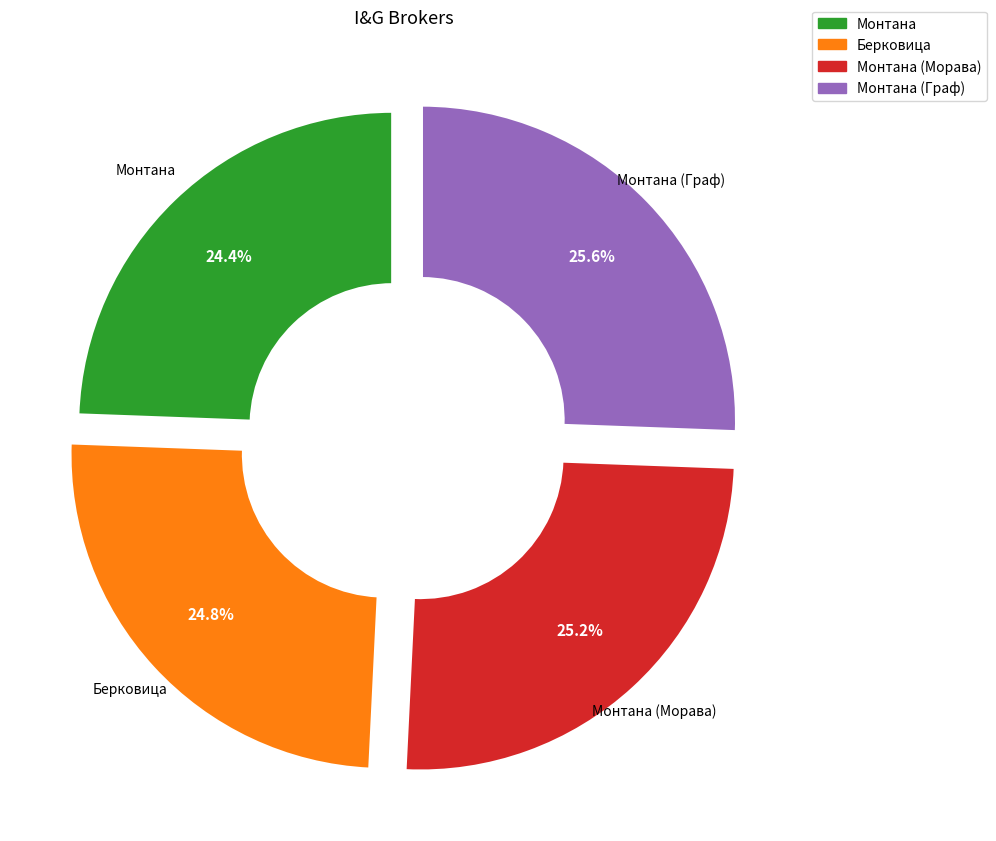

What is the ratio of the value at Берковица to the value at Монтана?

1.0